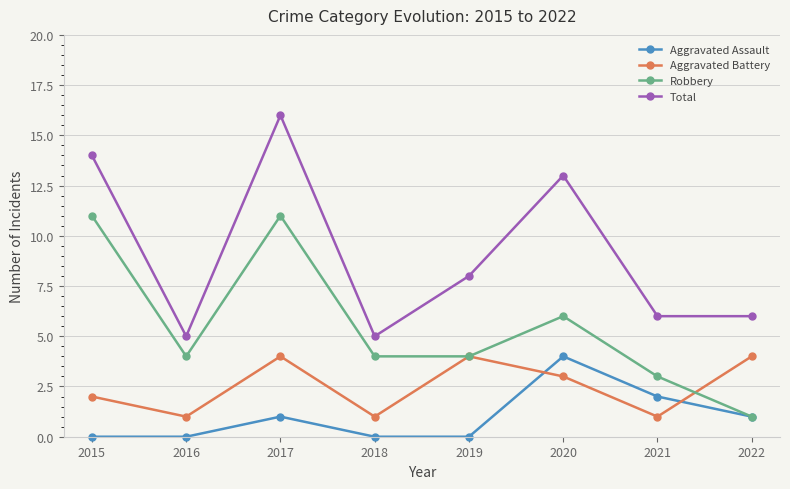

Which series changed the most between 2015 and 2018?

Total